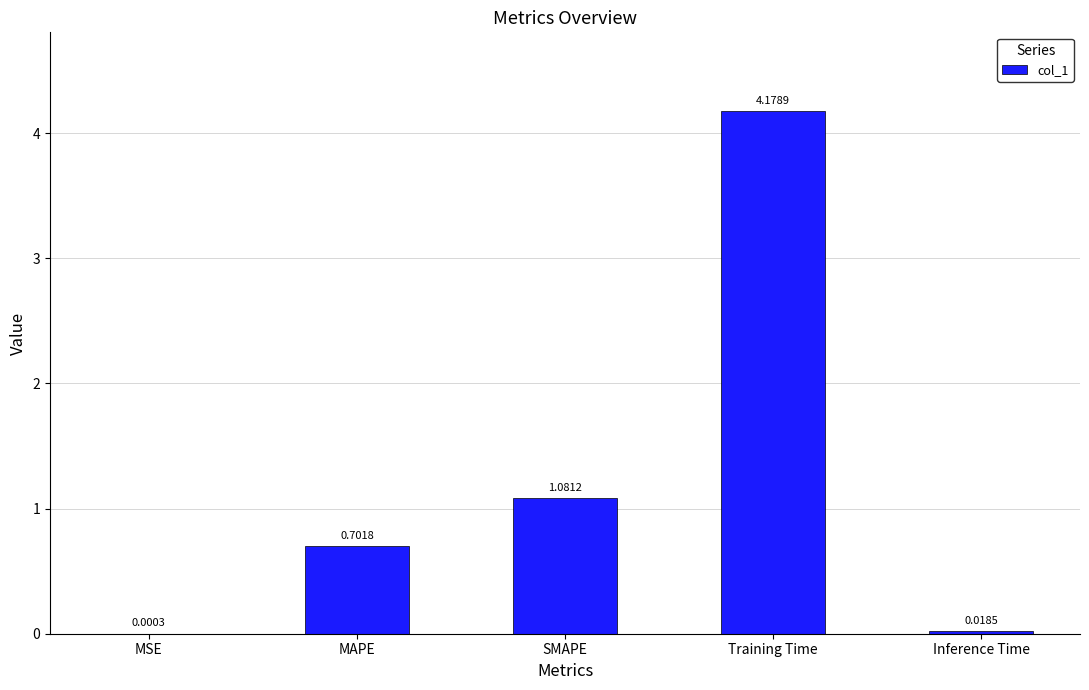

What is the change in value from MAPE to Training Time?

+3.5